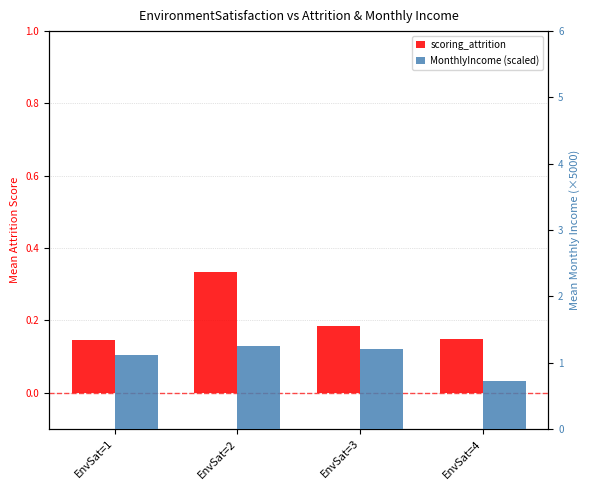

Reading right to left, transcribe all the data shown in this chart.

scoring_attrition: 0.1	0.2	0.3	0.1
MonthlyIncome (scaled): 0.7	1.2	1.3	1.1